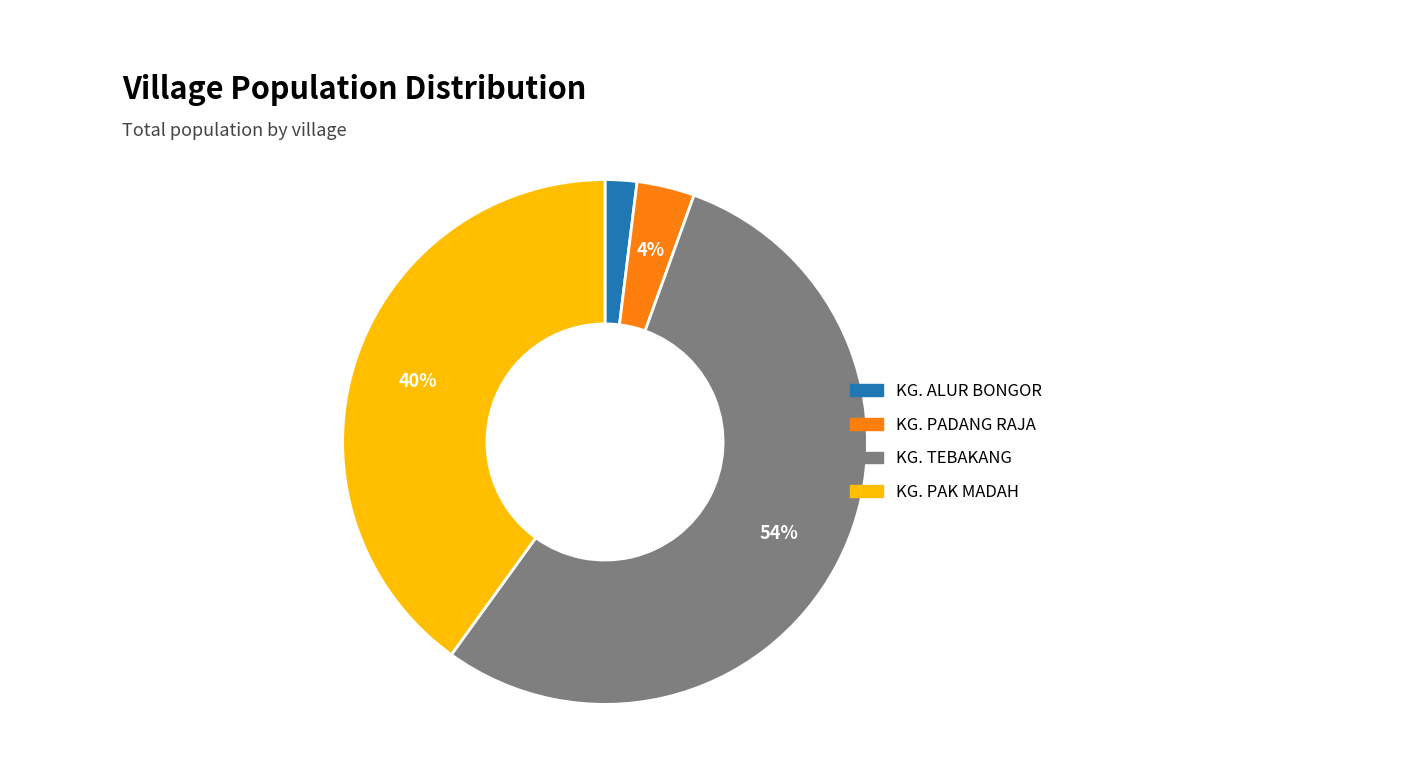

How many slices are in this pie chart?

4